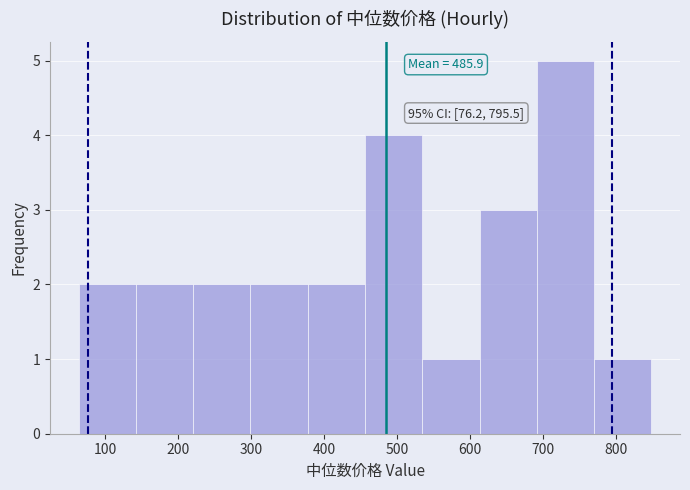

Which range on the x-axis has the tallest bar?

690 to 770